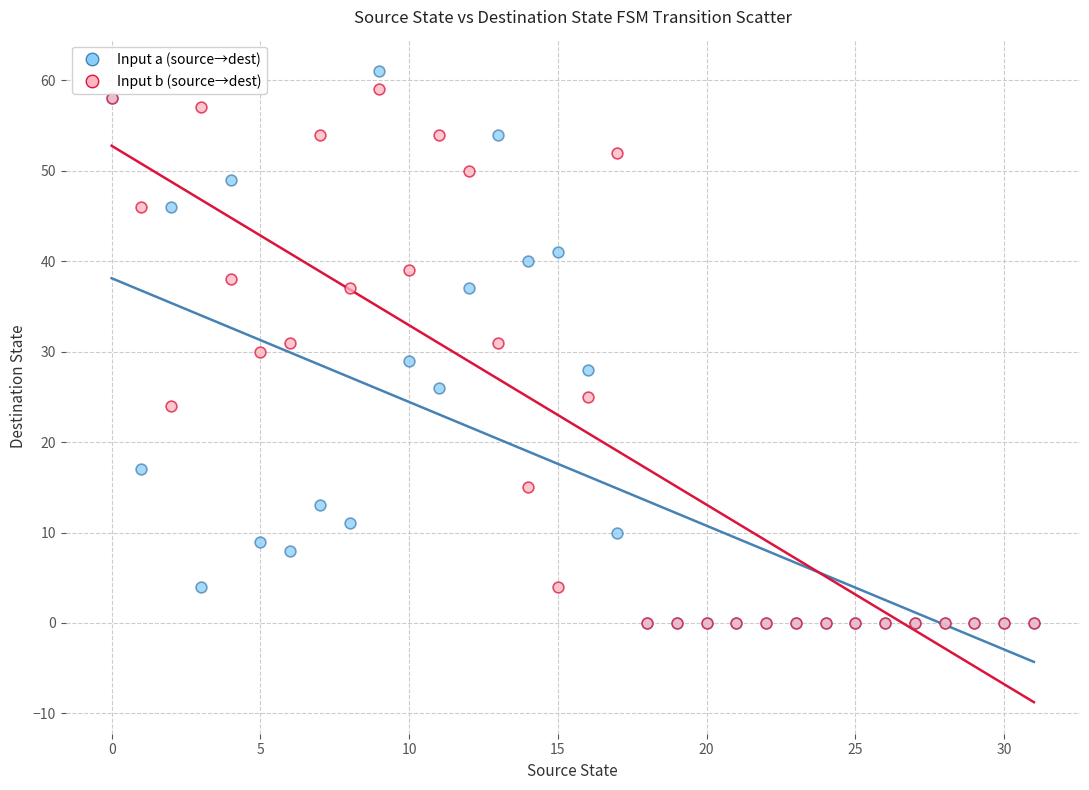

What are all the series names shown in the legend?

Input a (source→dest), Input b (source→dest)